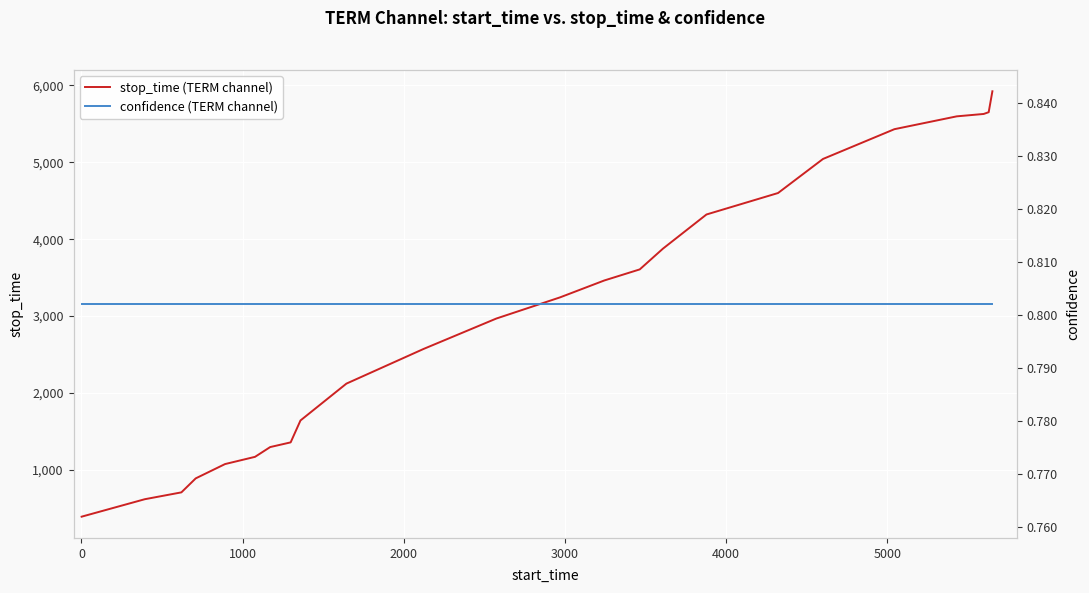

What is the highest value of the stop_time (TERM channel) series?

5923